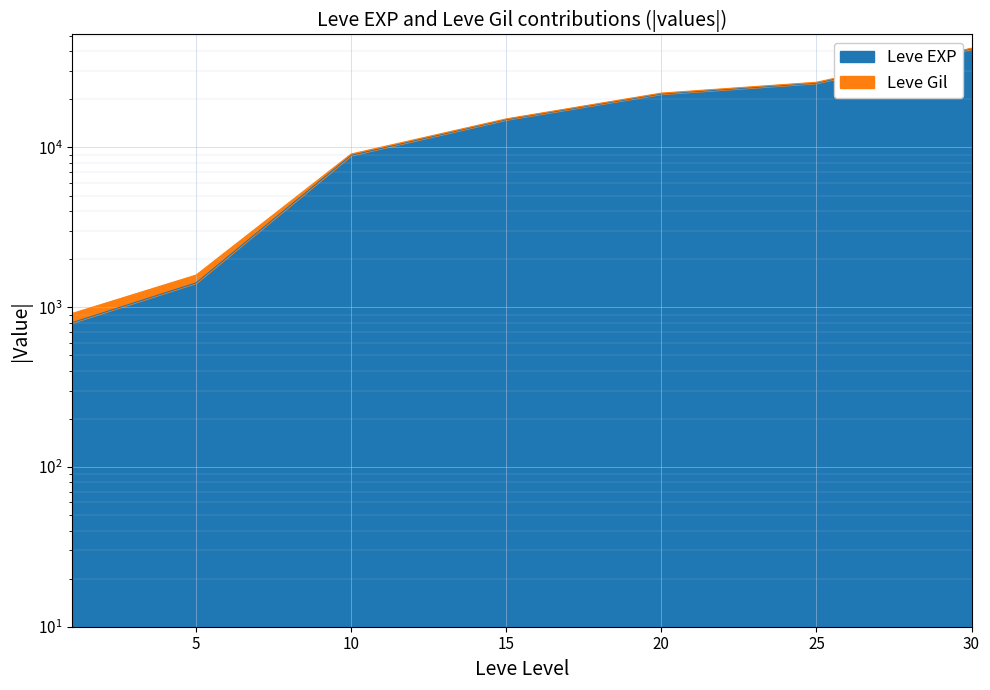

Count the number of values greater than 14920.

3